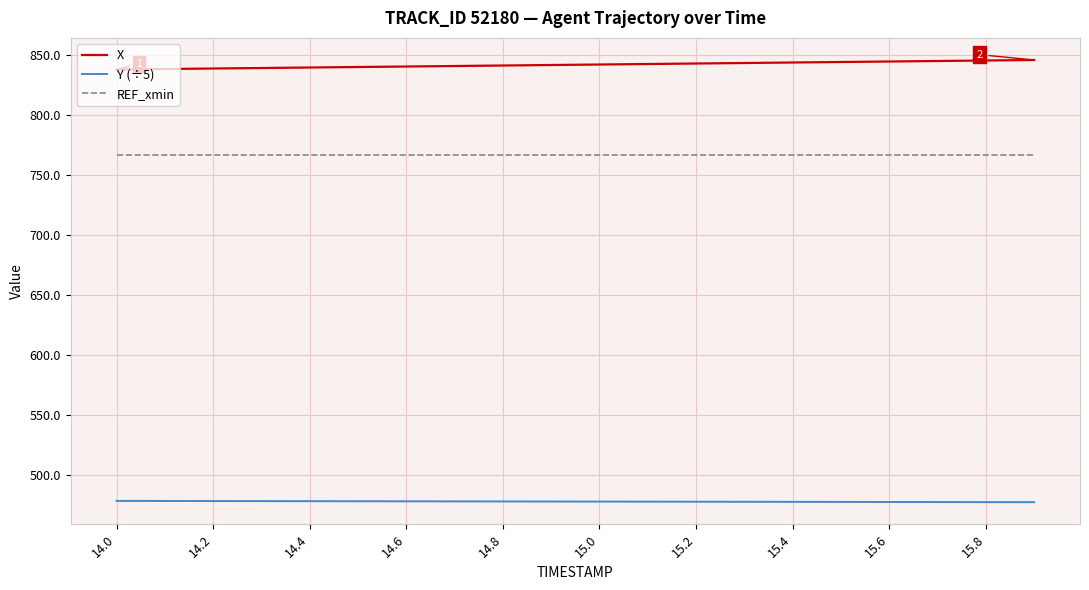

What is the highest value of the Y (÷5) series?

478.4